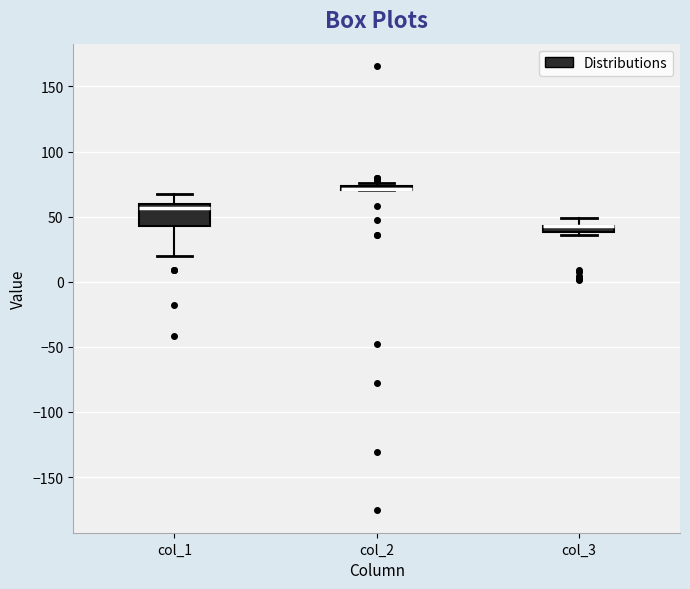

Where is the lower edge of the box for col_1 on the y-axis? The values are not printed on the chart, so give them approximately, as read against the axis.

45